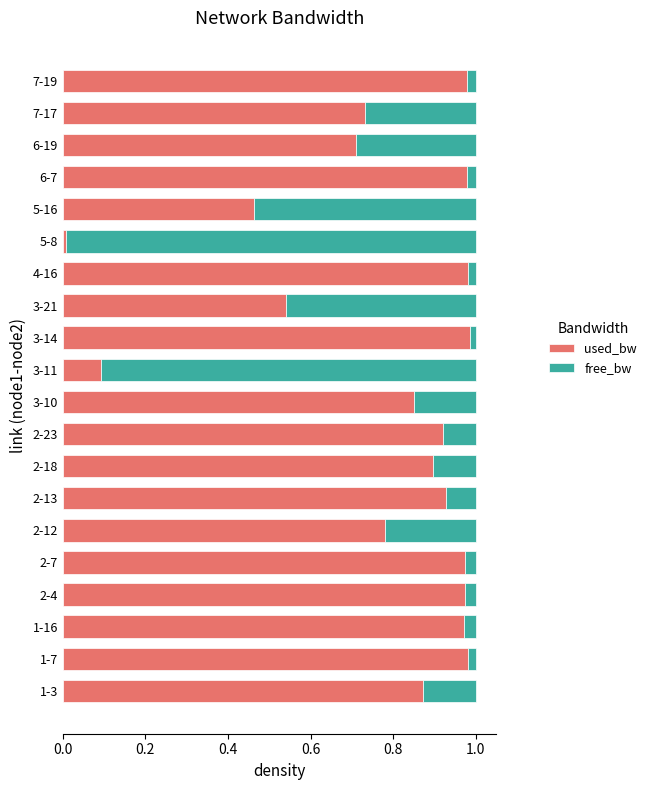

Is it true that used_bw equals 0.2 at 5-16?

False